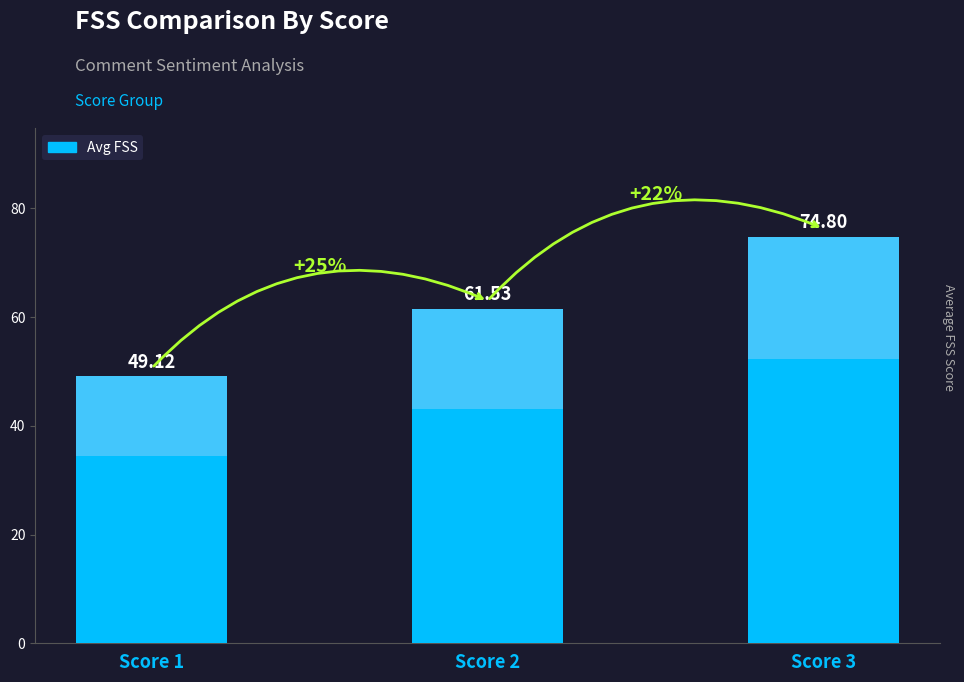

What is the difference between the values at Score 1 and Score 2?

12.4